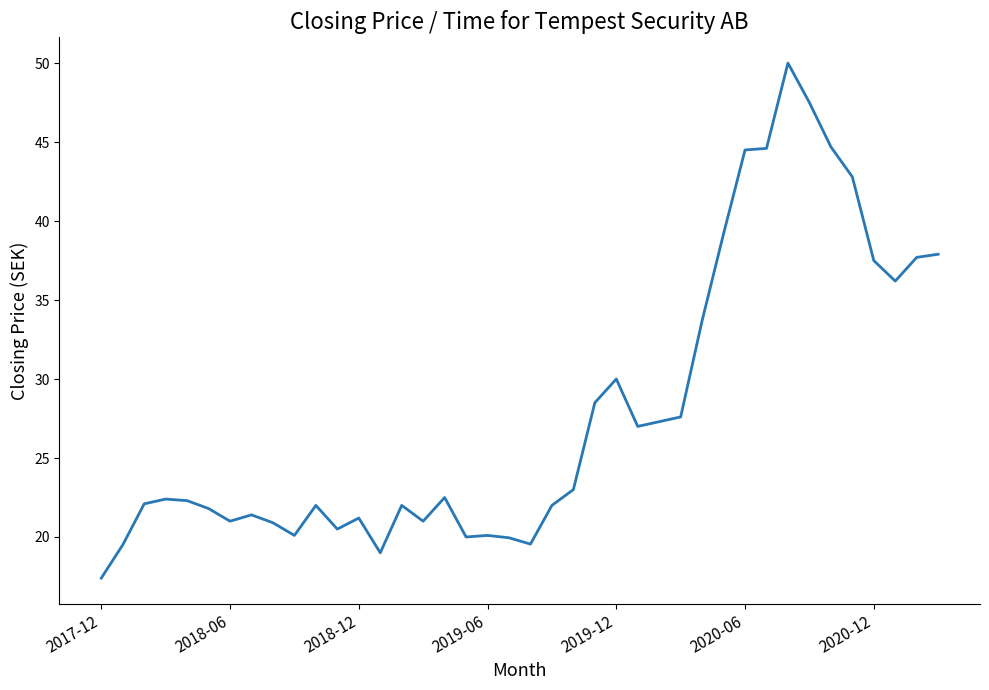

Does the chart display data point markers on the line(s)?

No